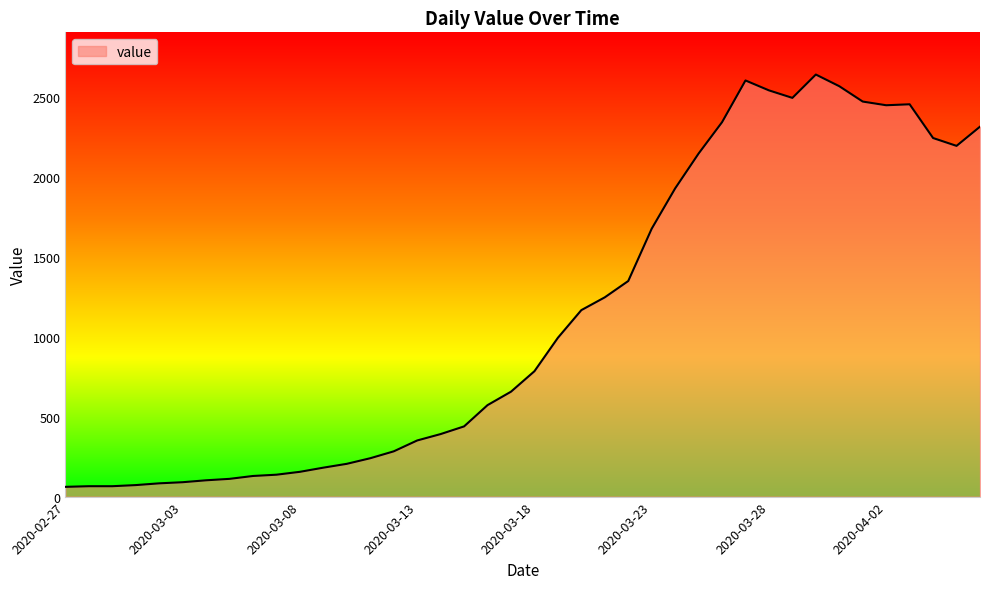

What is the minimum value shown in the chart?

61